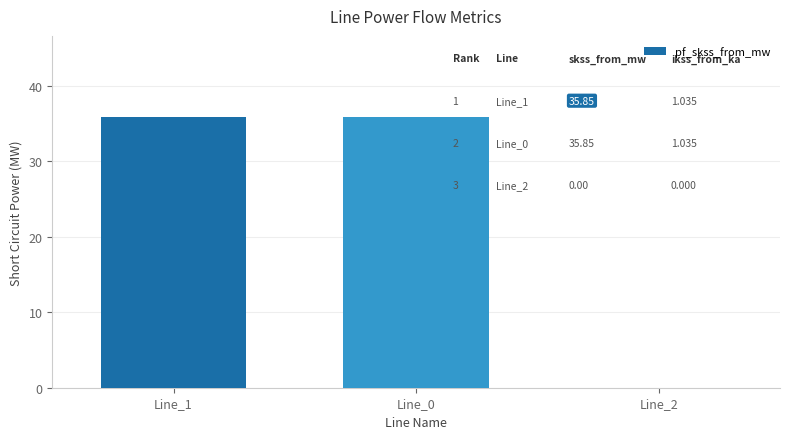

Where does the data first go above 35?

Line_1